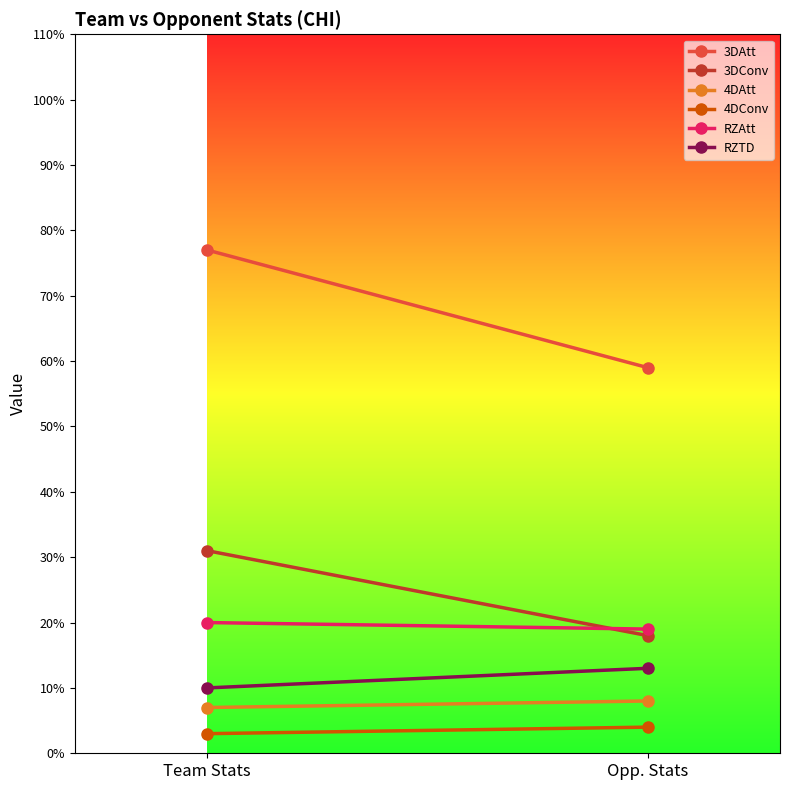

How many categories are shown in the chart?

2